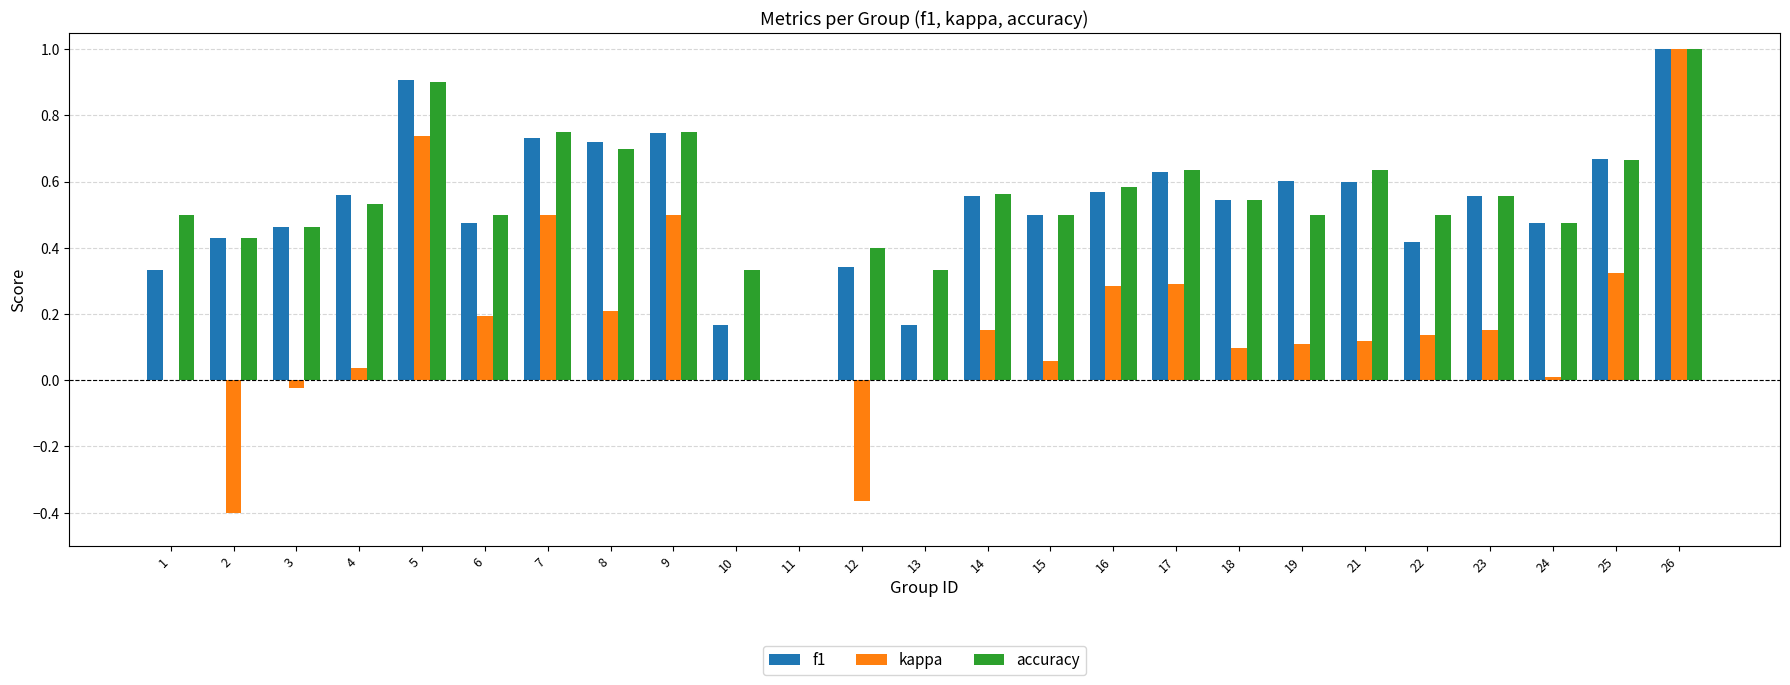

What is the sum of the accuracy values at 8 and 12?

1.1